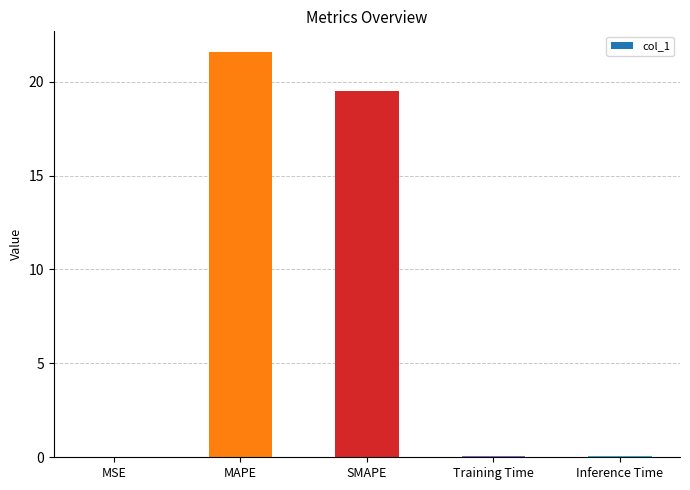

The chart shows a value of 19.5 at SMAPE. True or false?

True